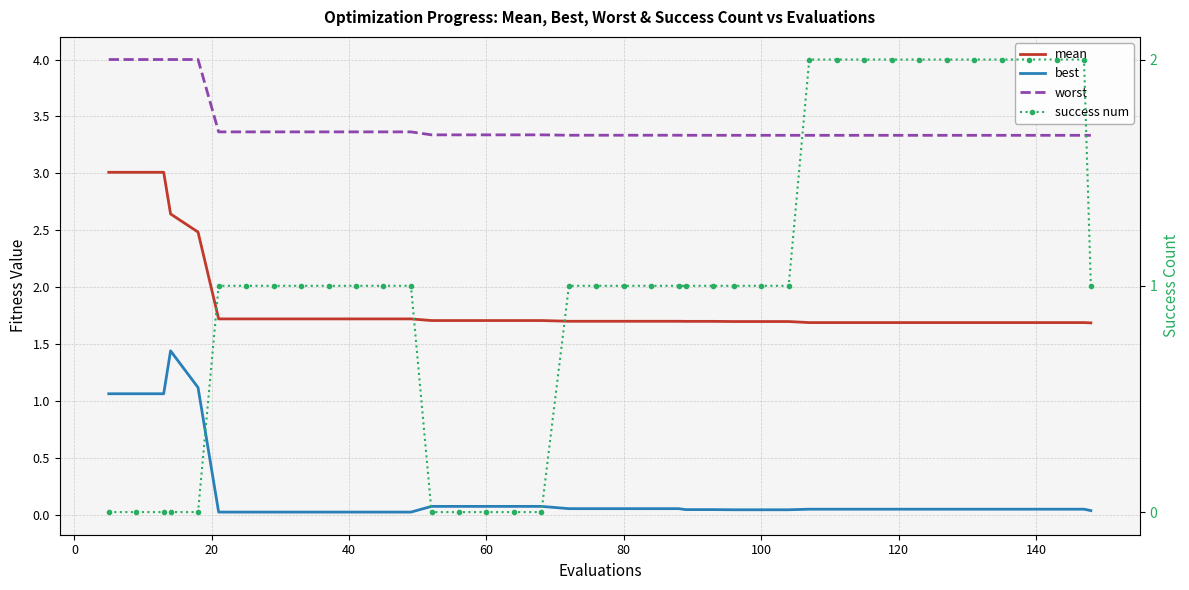

How many lines are shown in the chart?

4